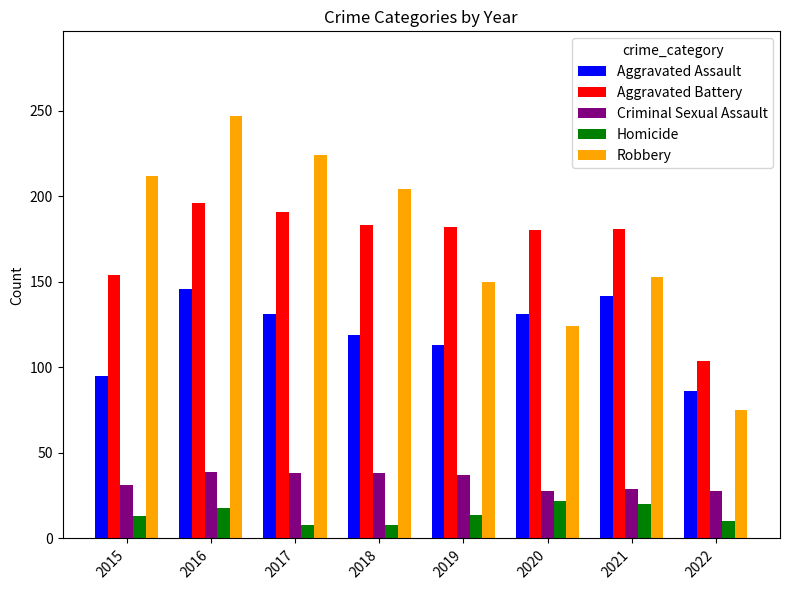

What are all the series names shown in the legend?

Aggravated Assault, Aggravated Battery, Criminal Sexual Assault, Homicide, Robbery